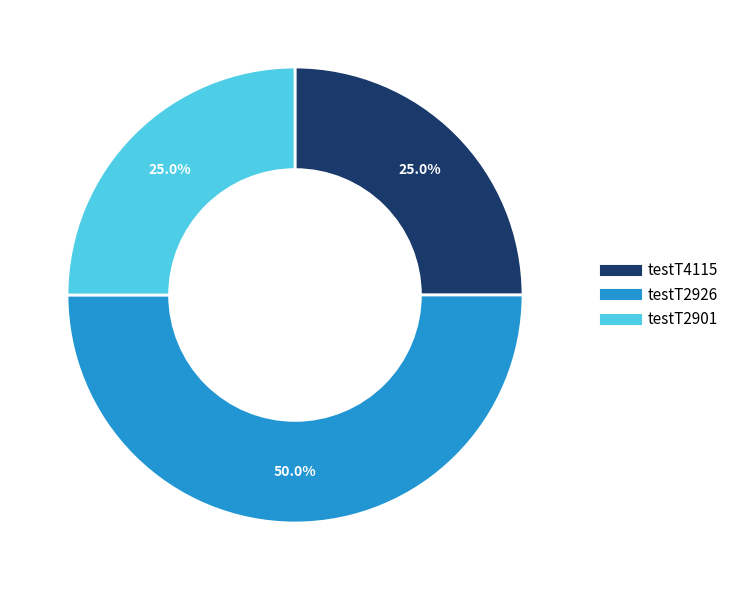

Count the number of slices in the pie.

3